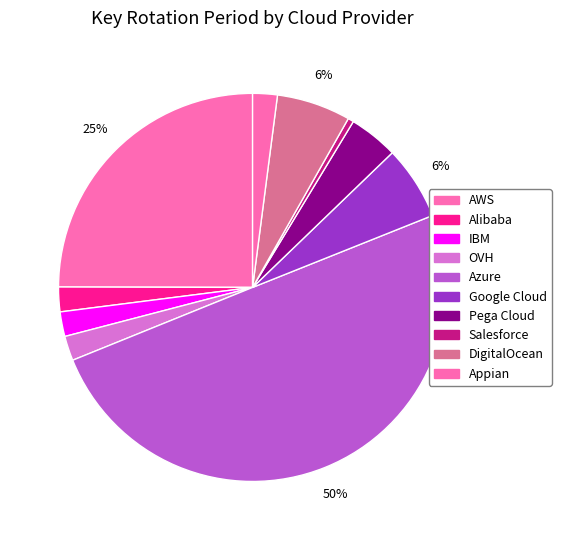

How many segments does this pie chart have?

10